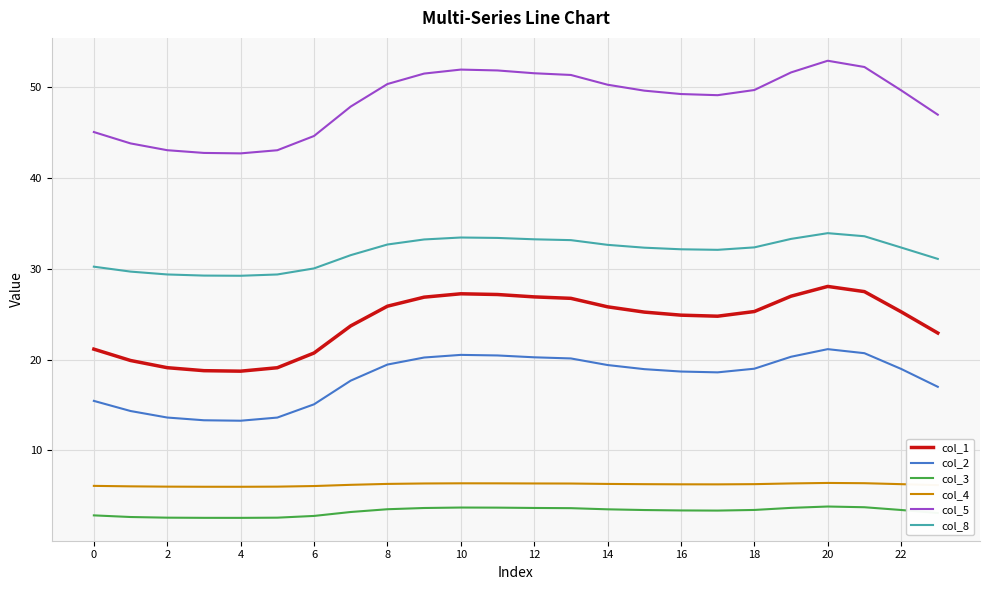

True or false: col_2 and col_4 intersect in this chart.

False